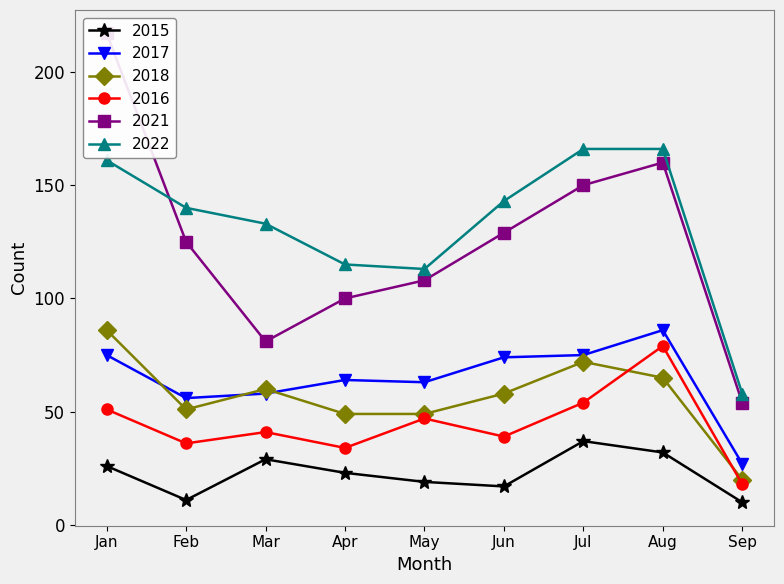

The 2022 series shows 115 at Apr. True or false?

True